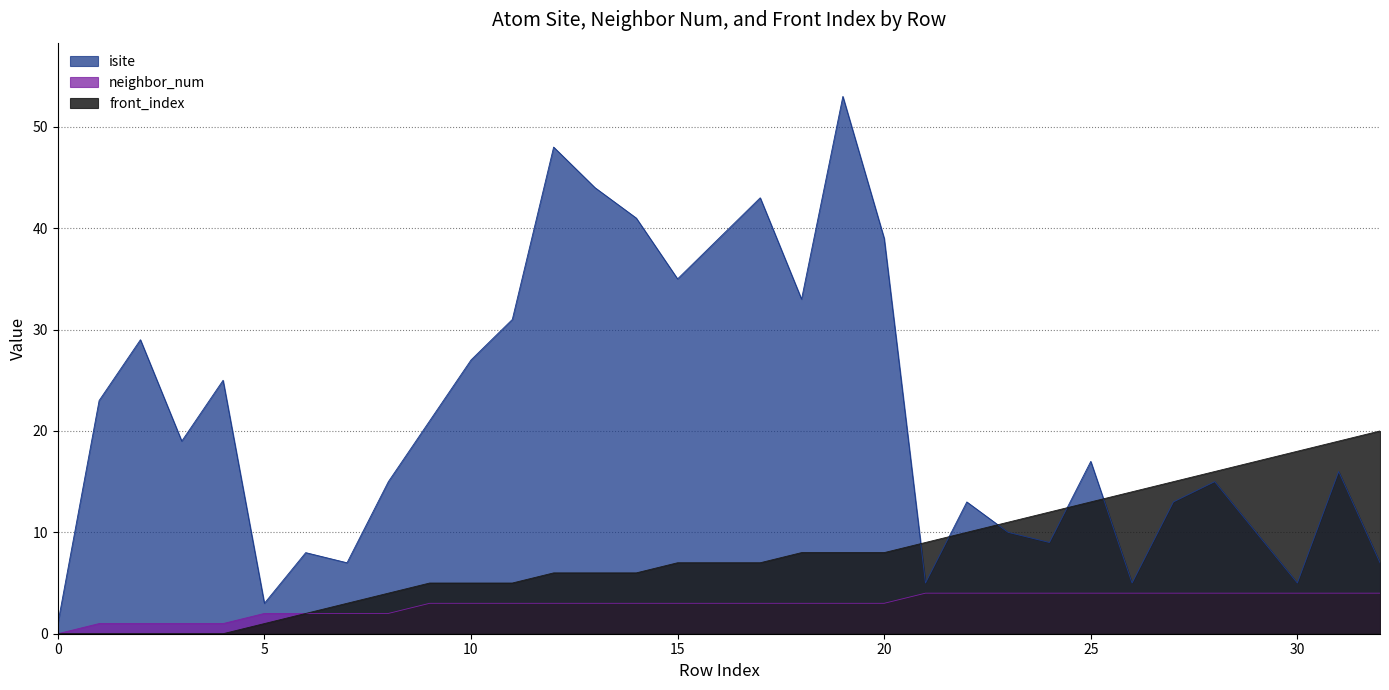

At which label does front_index reach its peak?

32